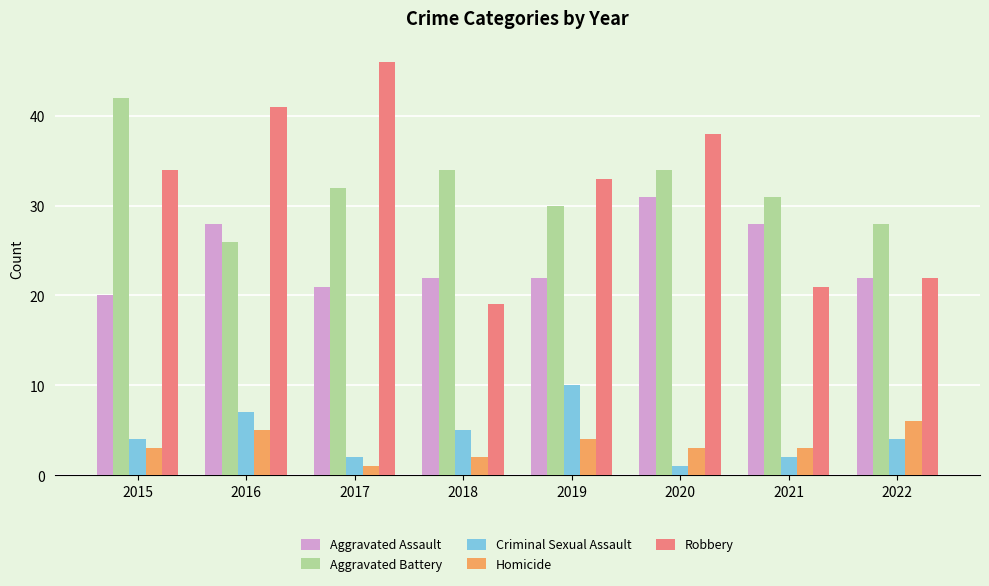

What is the difference between the Aggravated Assault values at 2019 and 2020?

9